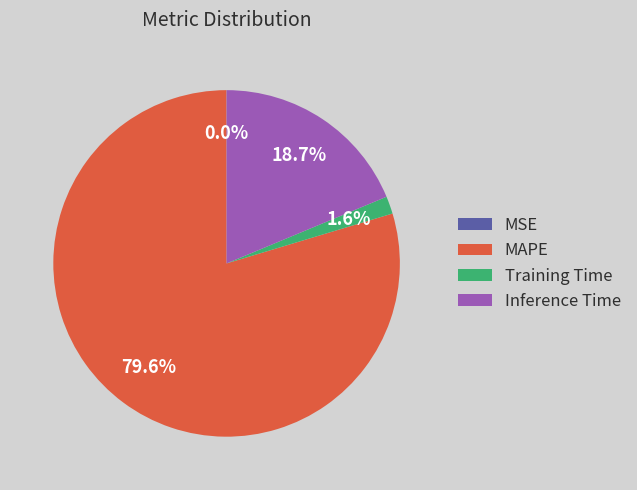

Which category accounts for the majority?

MAPE